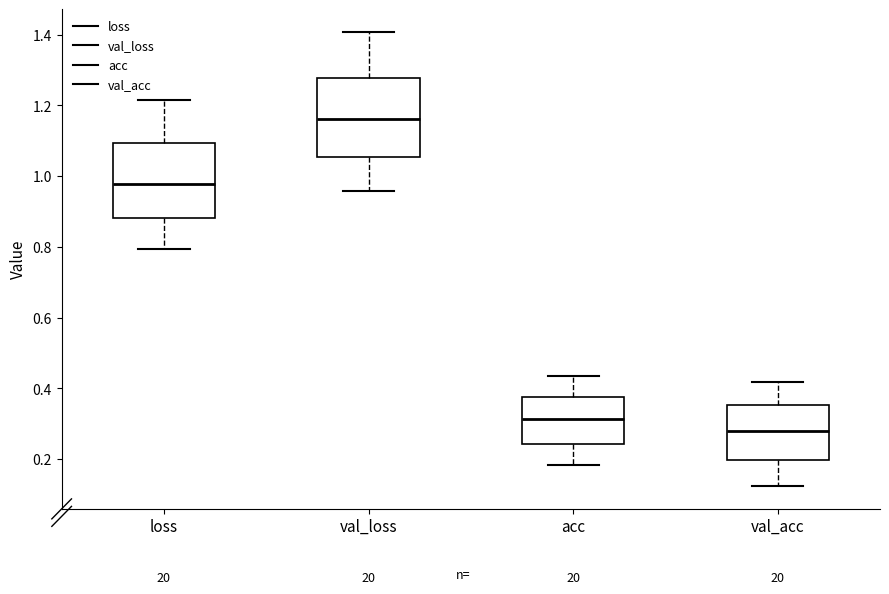

Reading left to right, read every box against the y-axis: the position of its median line, the range the box covers, and the ends of its whiskers. The values are not printed on the chart, so give them approximately, as read against the axis.

loss: median 0.98, box 0.88 to 1.10, whiskers 0.80 to 1.22
val_loss: median 1.16, box 1.06 to 1.28, whiskers 0.96 to 1.40
acc: median 0.32, box 0.24 to 0.38, whiskers 0.18 to 0.44
val_acc: median 0.28, box 0.20 to 0.36, whiskers 0.12 to 0.42